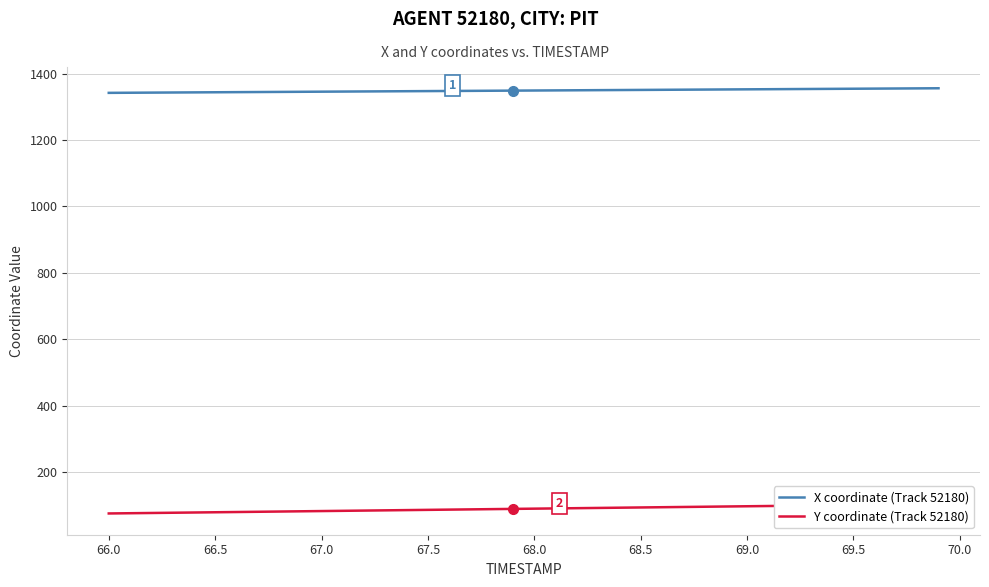

What is the maximum value for X coordinate (Track 52180)?

1355.8